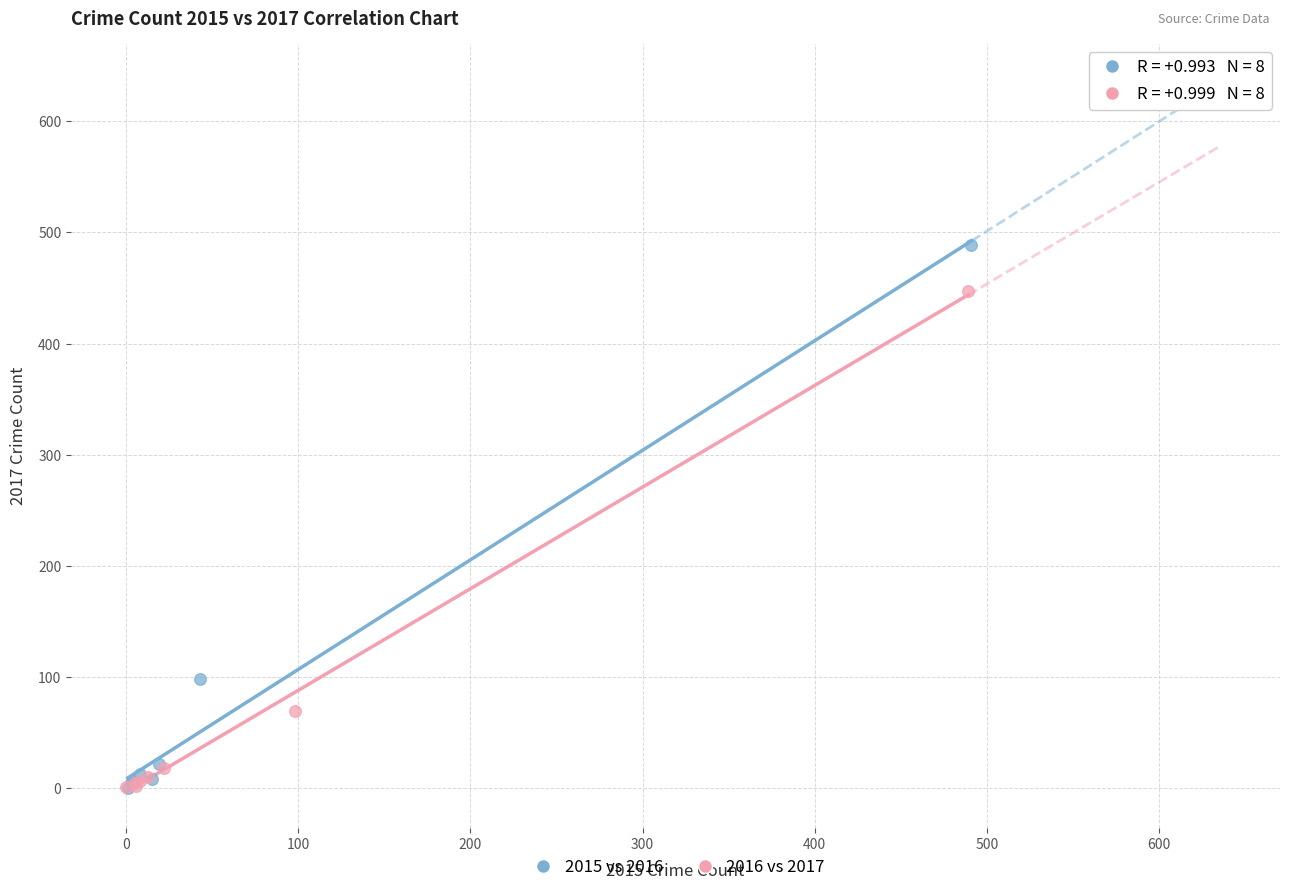

Which series has the largest Y range (max minus min)?

2015 vs 2016